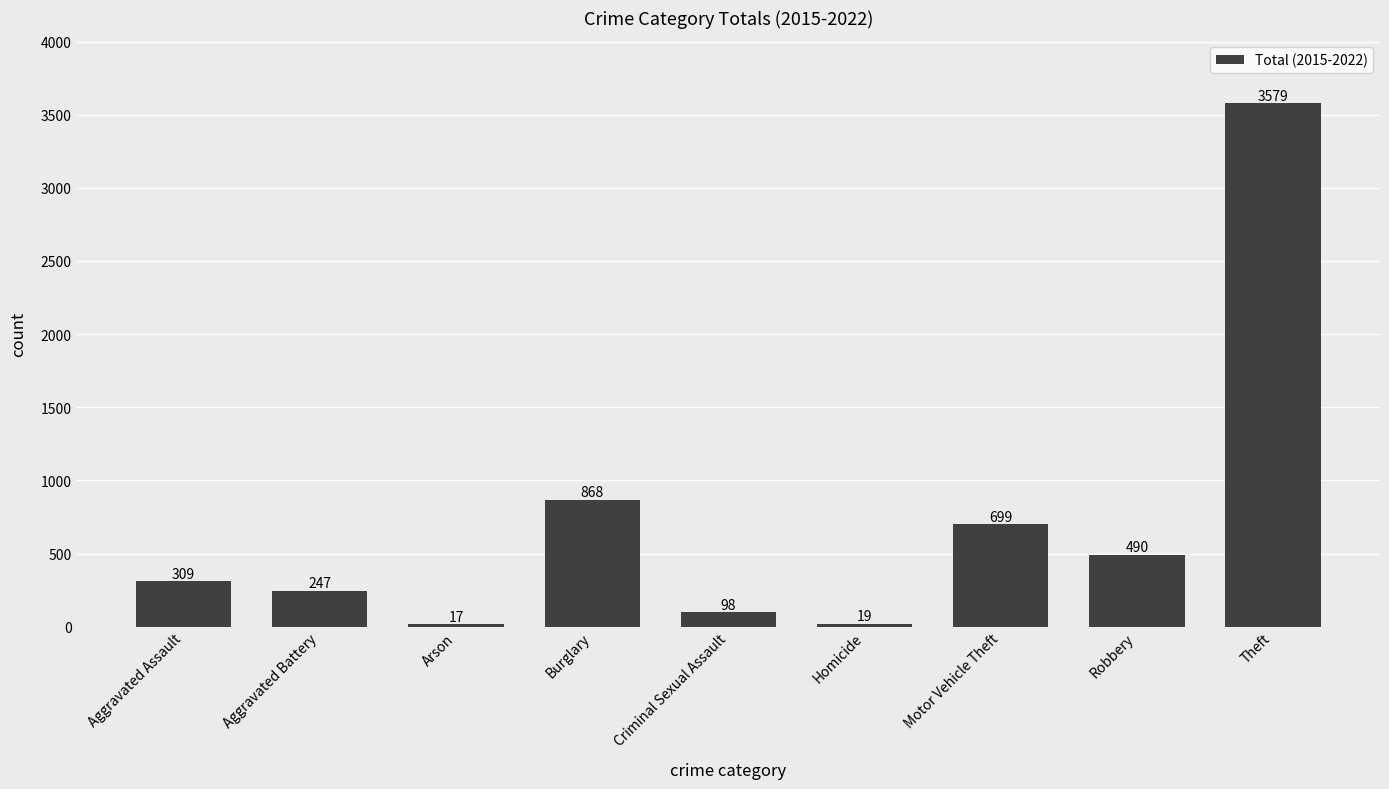

What is the average value?

703